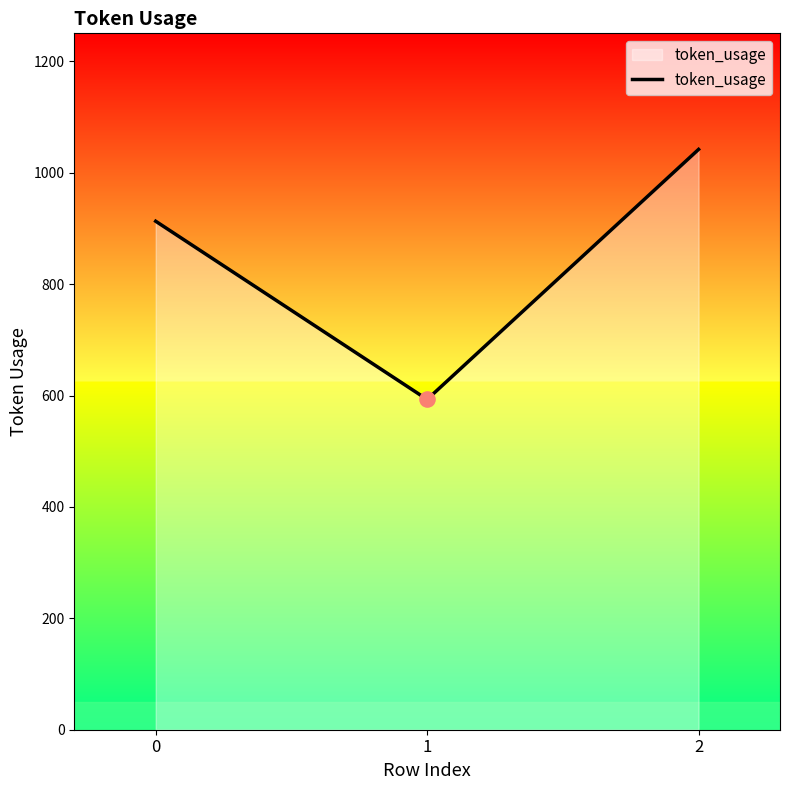

Which has a higher value, 1 or 2?

2